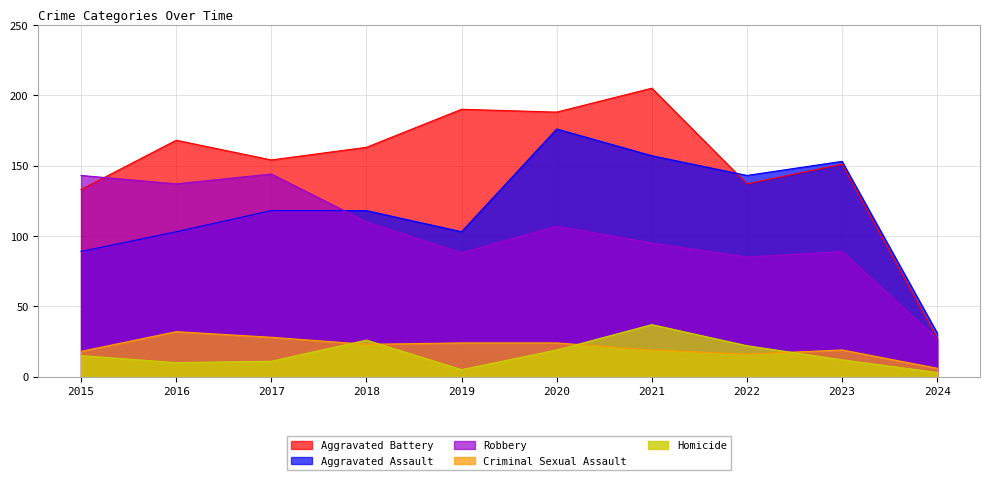

Which series has the widest spread of values?

Aggravated Battery